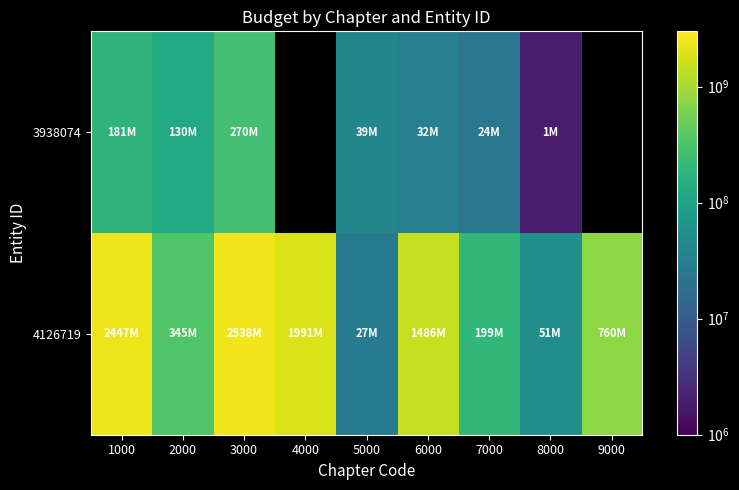

Rank the series by their maximum value, from lowest to highest.

3938074, 4126719